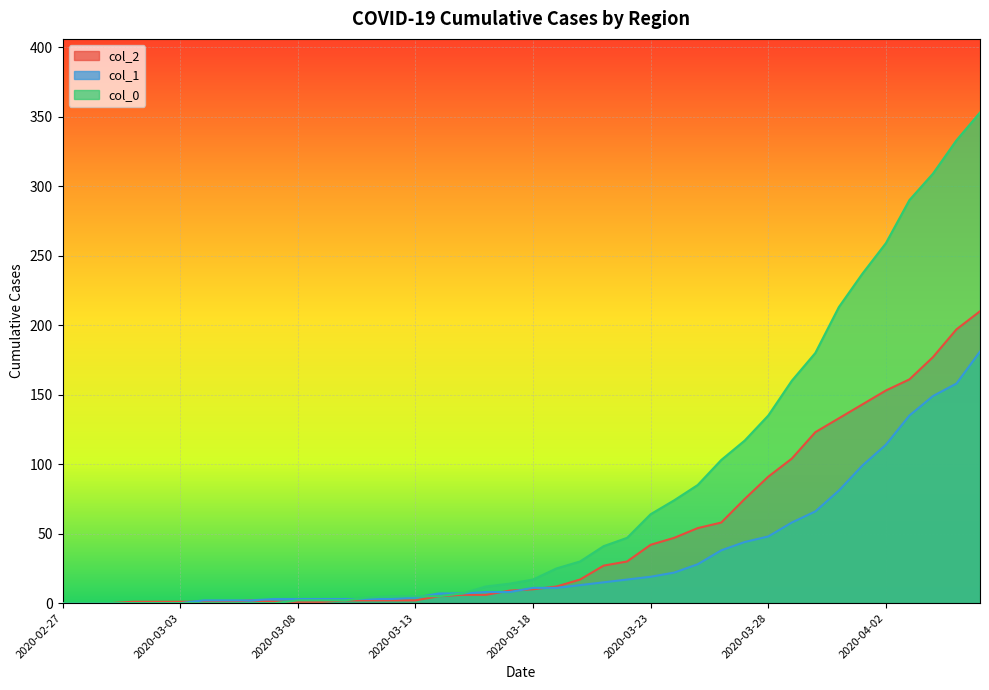

At which category is the sum across all series the highest?

2020-04-06